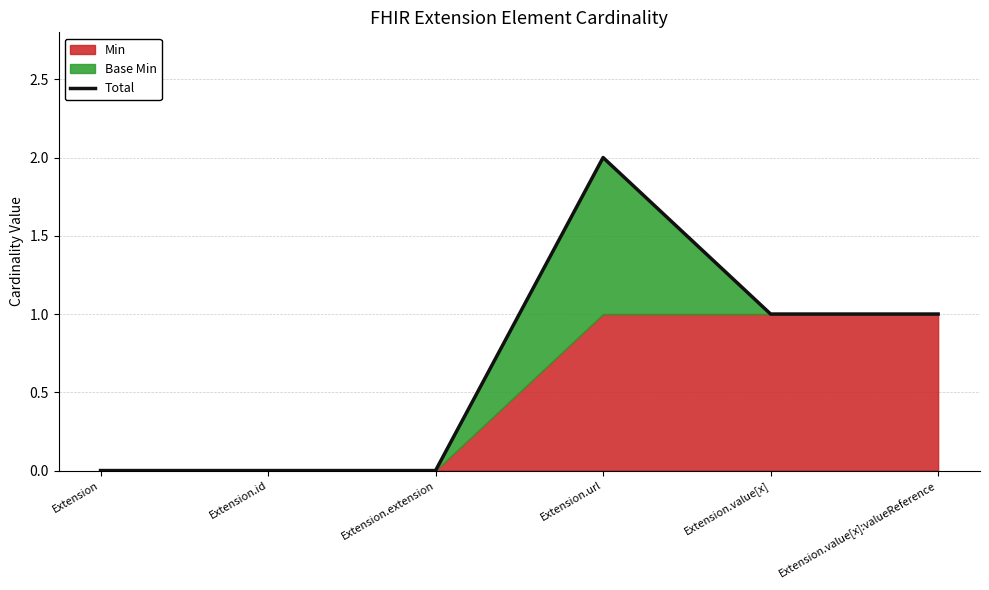

Does the chart display data point markers on the line(s)?

No